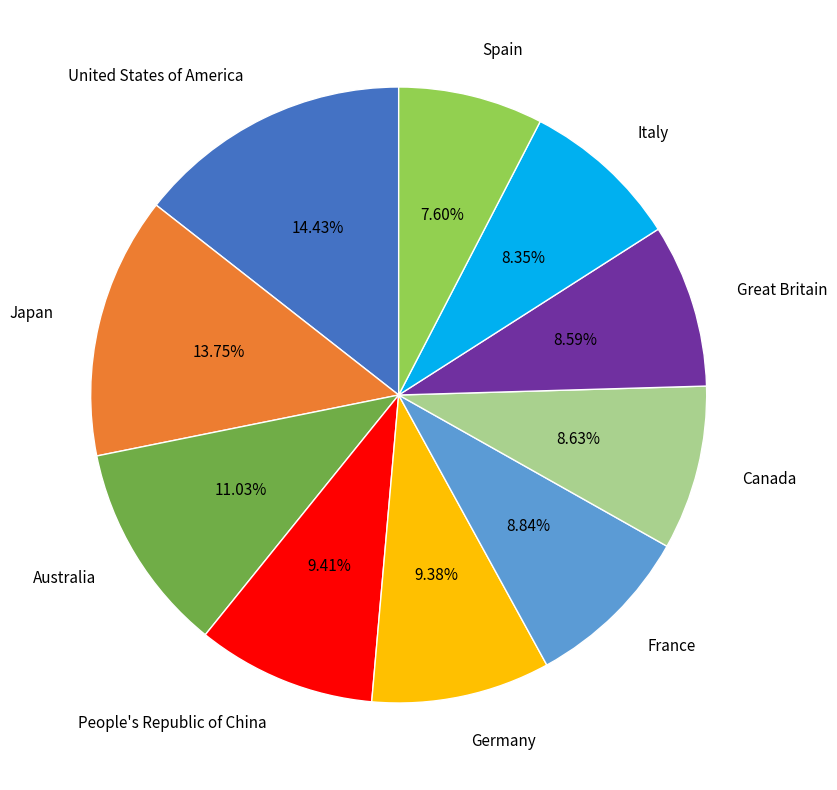

True or false: France accounts for 9% of the total.

True